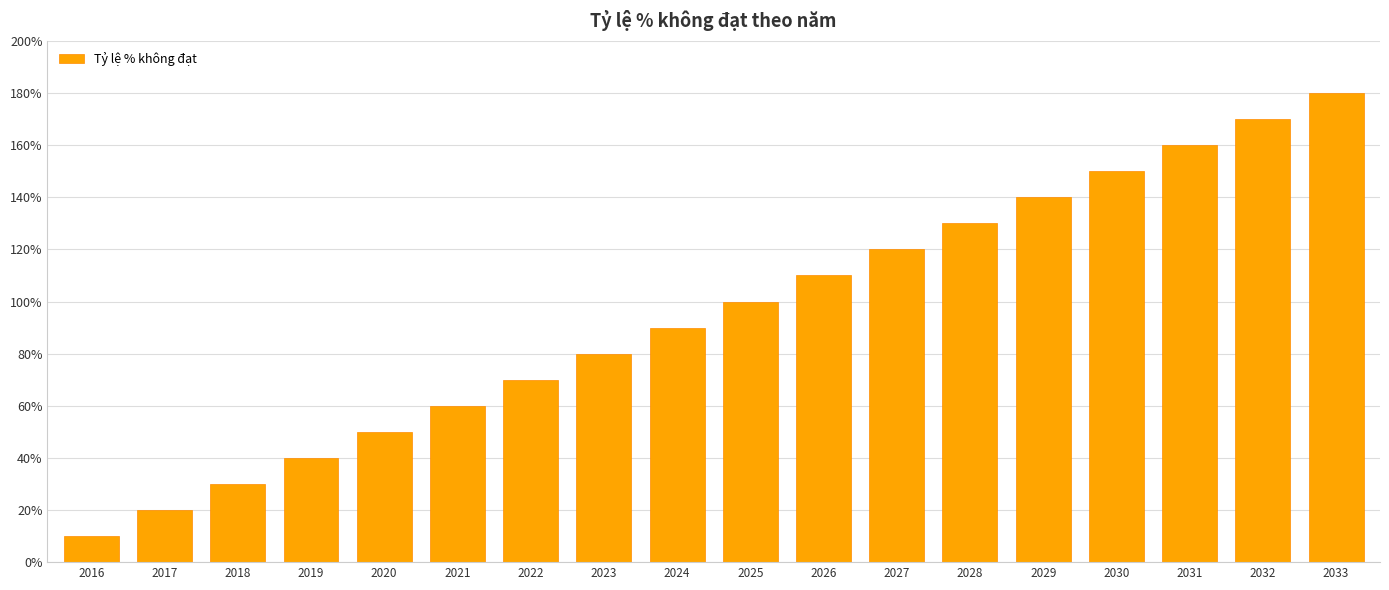

What is the value of the 8th bar from the left?

80